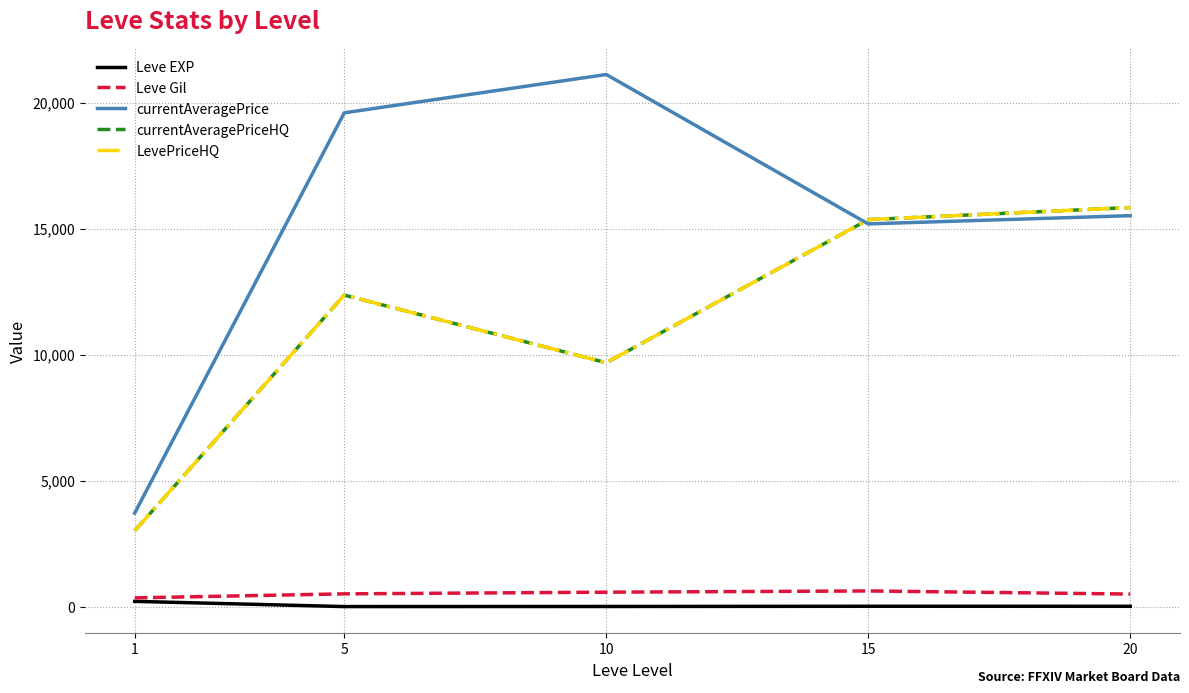

Does the chart have visible grid lines?

Yes